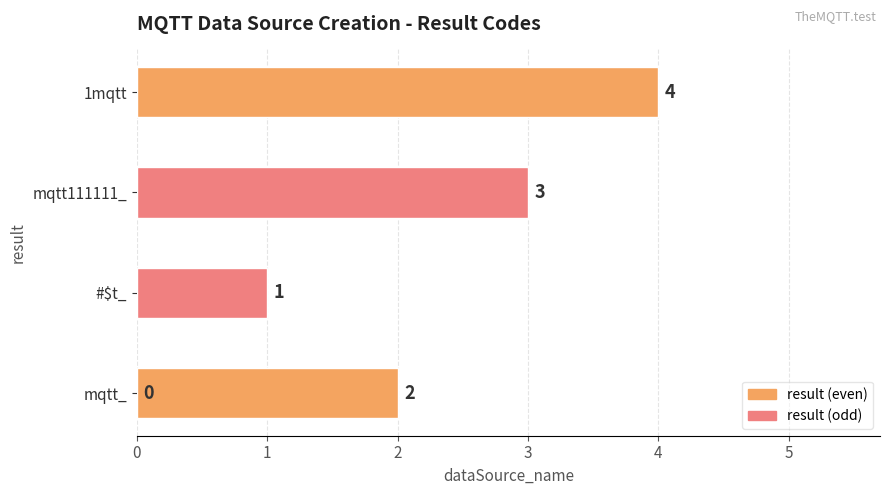

Which has a higher value, 3 or 4?

4